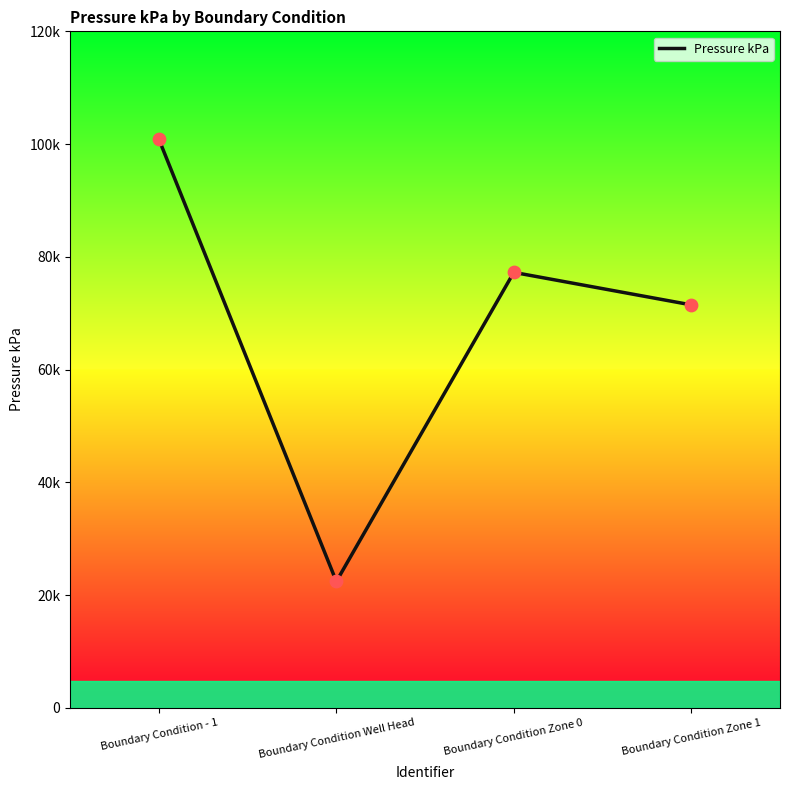

What is the change in value from Boundary Condition - 1 to Boundary Condition Well Head?

-78451.6